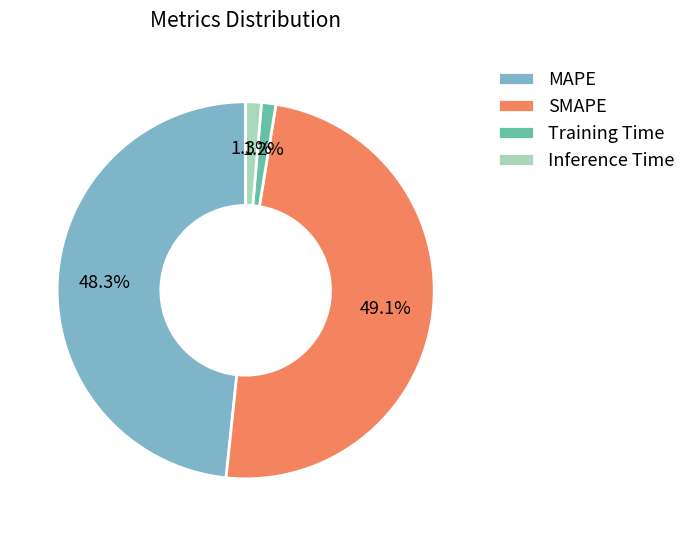

Do Training Time and Inference Time together represent more than half of the pie?

No